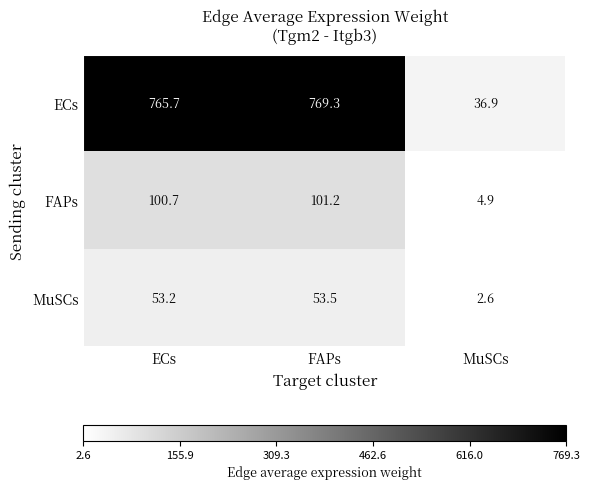

Is it true that ECs equals 36.9 at MuSCs?

True